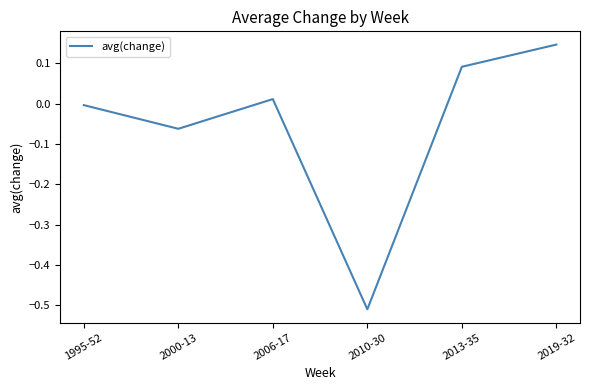

True or false: the data shows 0.2 at 2019-32.

False